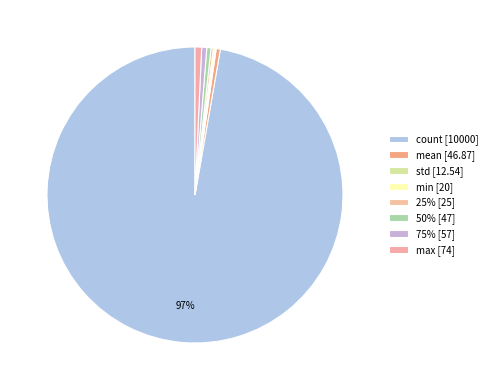

Is there a majority slice in this chart?

Yes